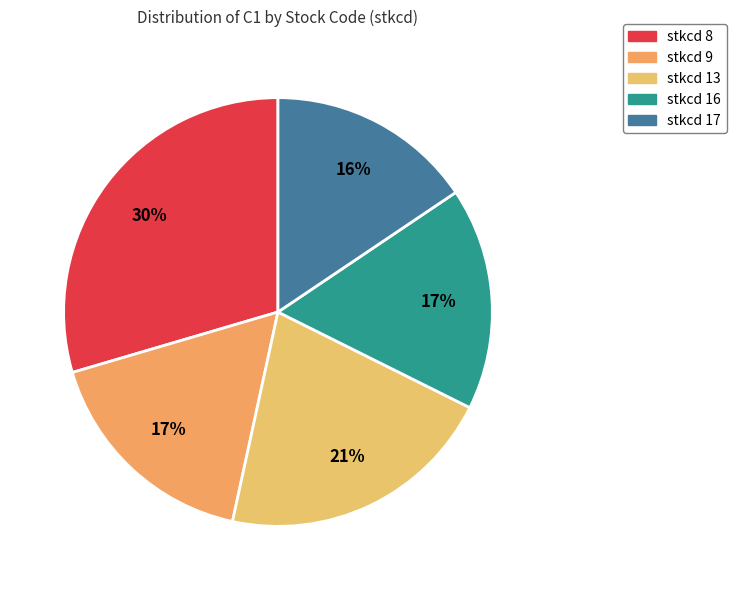

How many slices are in this pie chart?

5